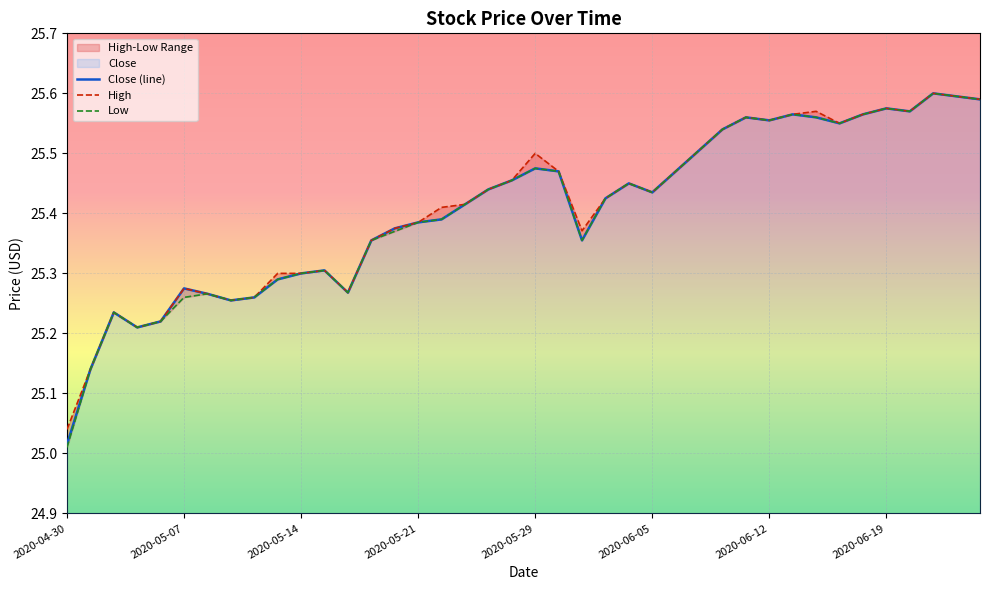

Is it true that Close (line) equals 25.5 at 33?

True